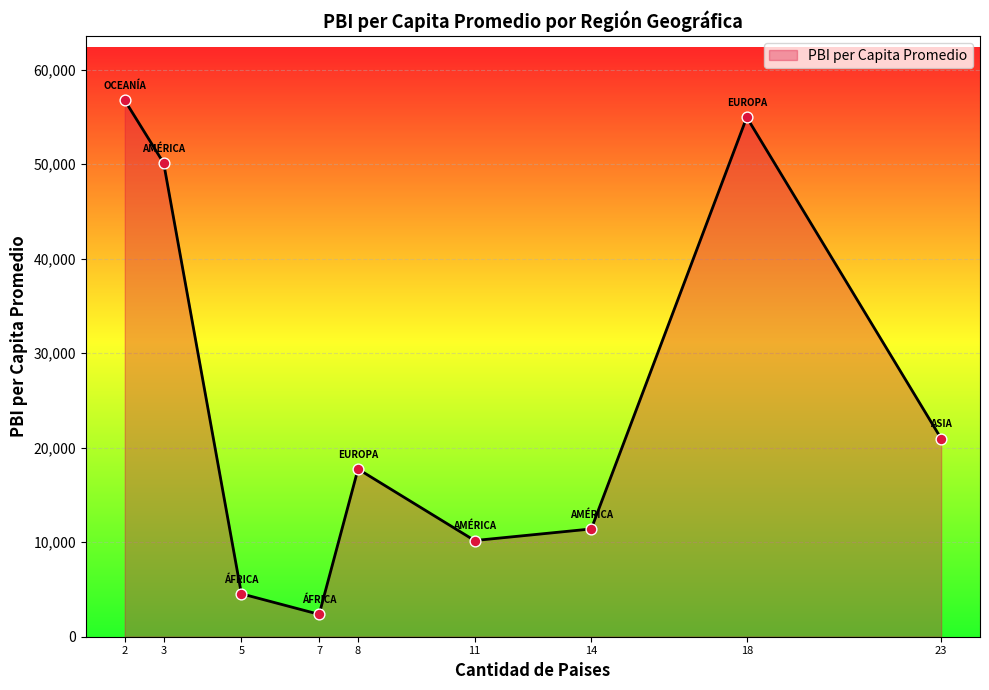

What is the change in value from 2 to 14?

-45342.6